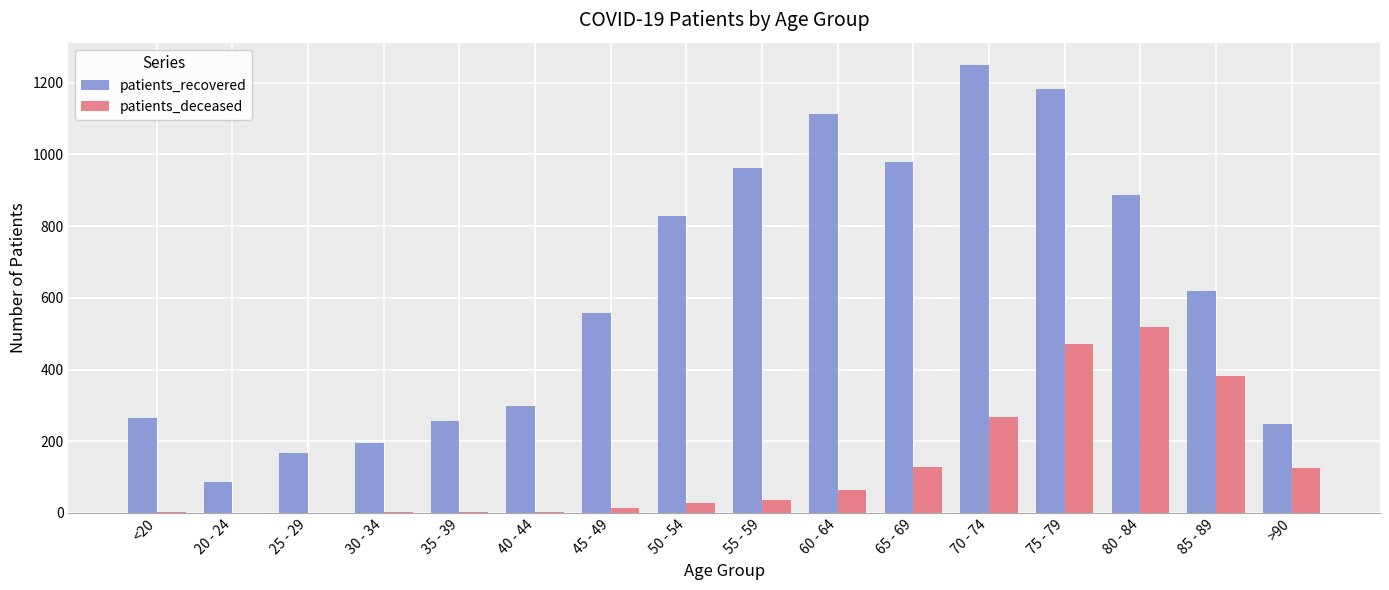

At which label is patients_recovered closest to 667?

85 - 89